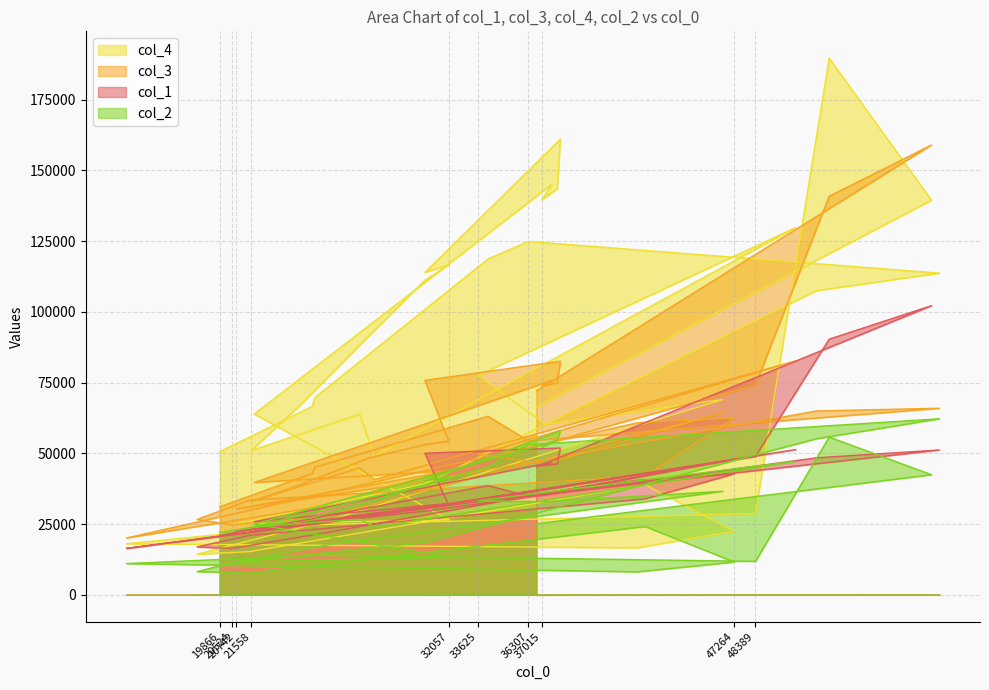

Between 33625 and 32057, which is larger?

33625